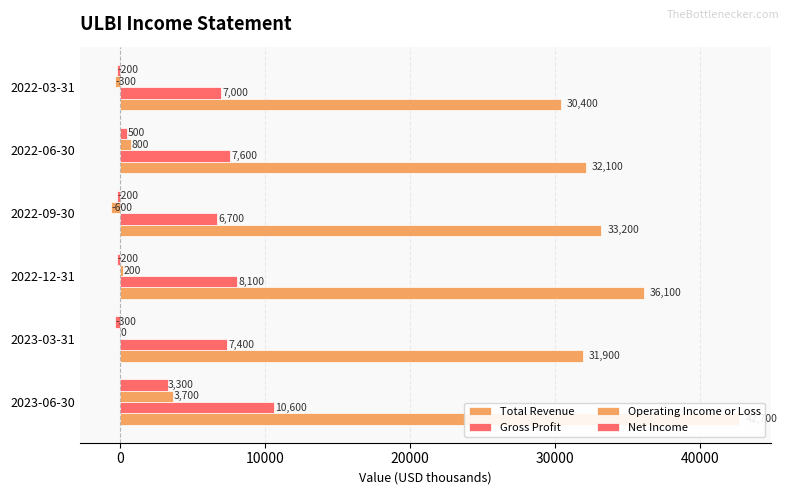

How many bars are there in each group?

4